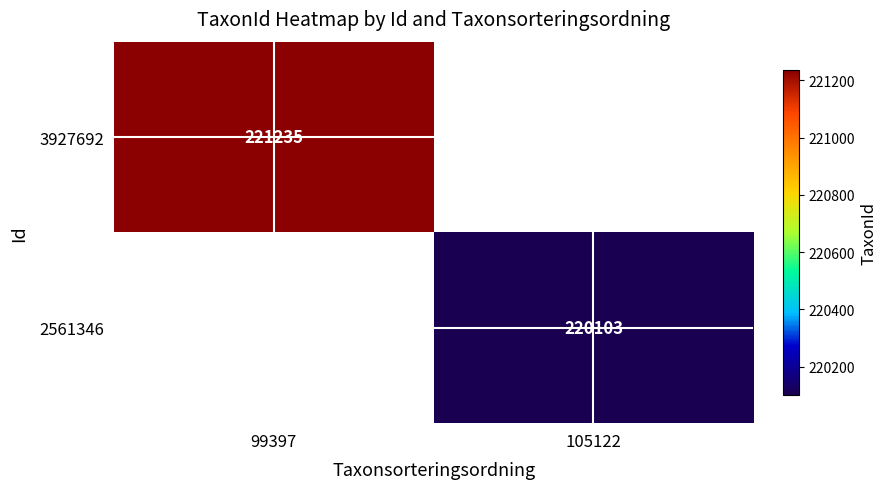

Between 105122 and 99397, which is larger?

99397